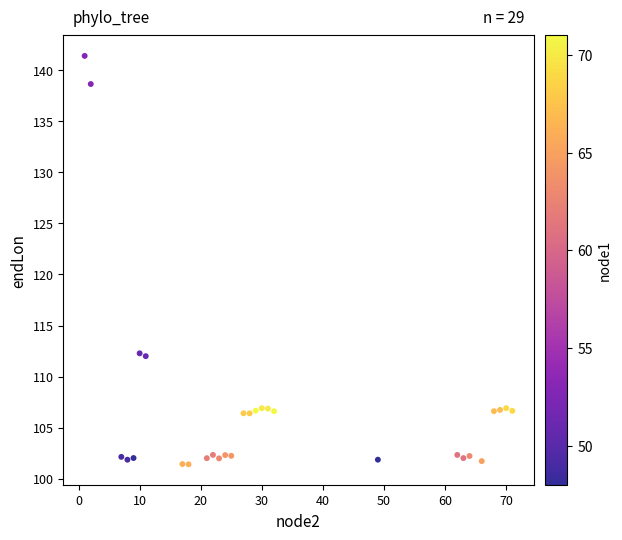

What is the range of X values (max minus min)?

70.0